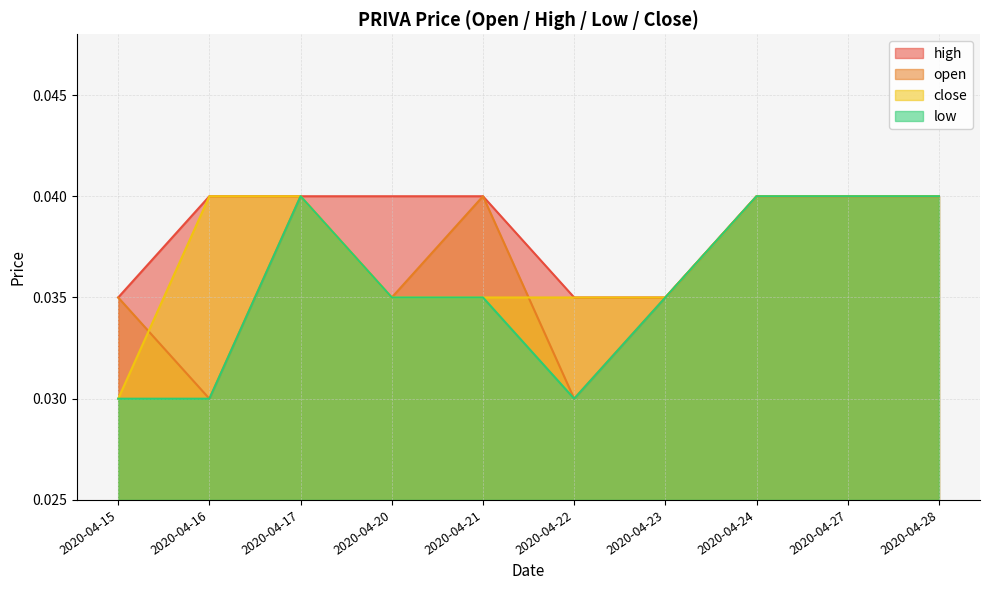

Which series has the largest total across all categories?

high